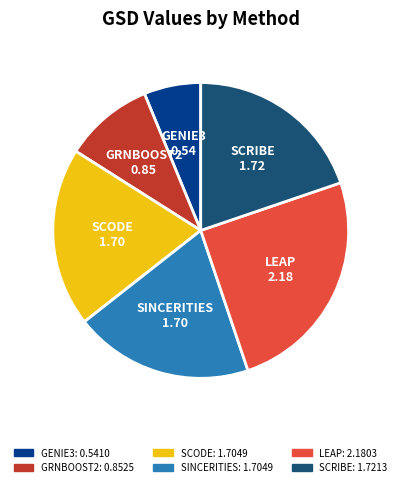

Does any single category account for the majority?

No